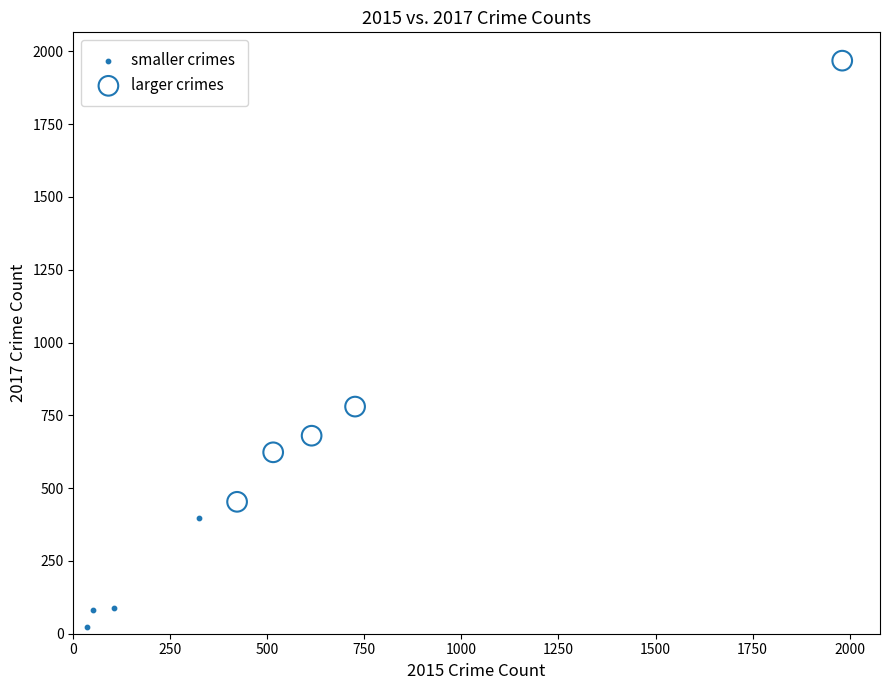

Which series reaches the maximum Y coordinate?

larger crimes